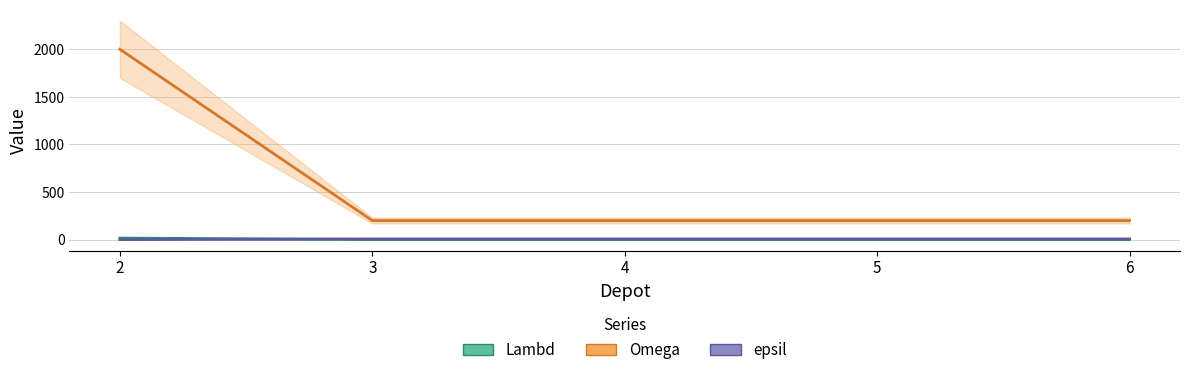

Between 3 and 5, which series saw the biggest shift?

Lambd